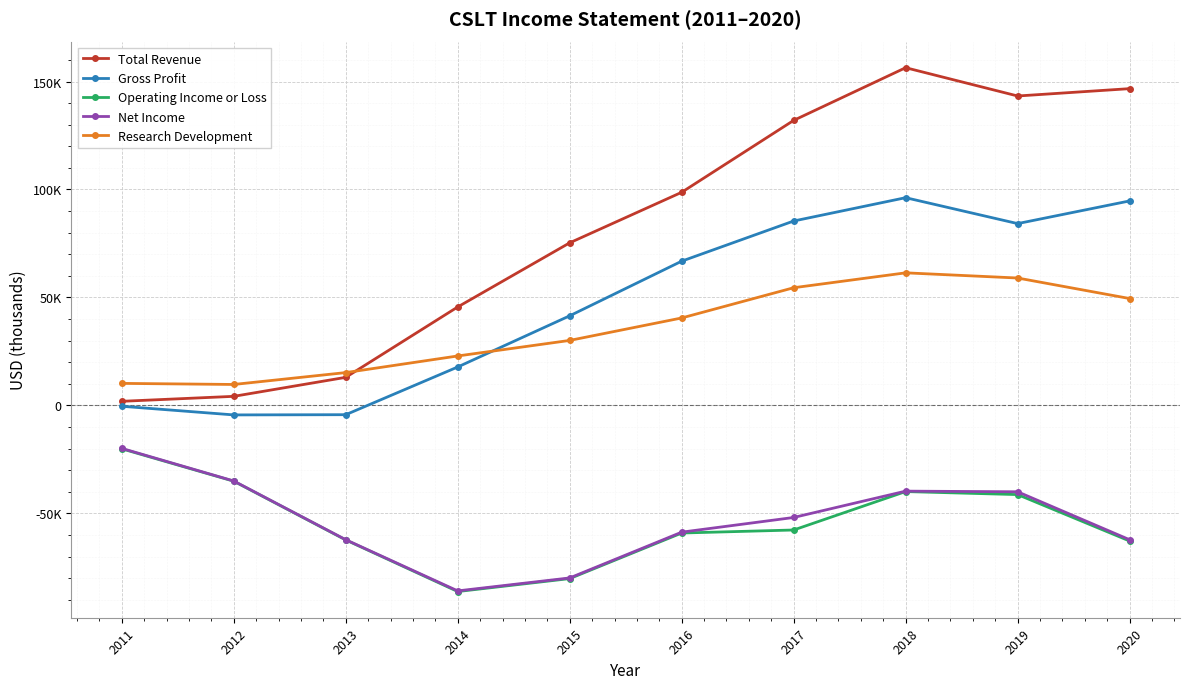

Is this an area chart (filled region under the line)?

No